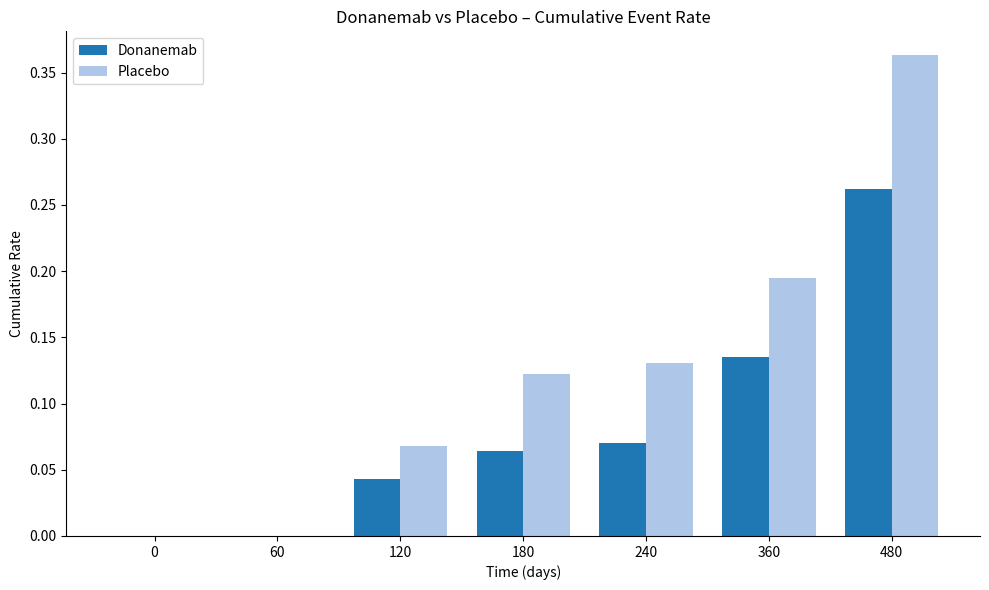

Which series has the largest range (max minus min)?

Placebo